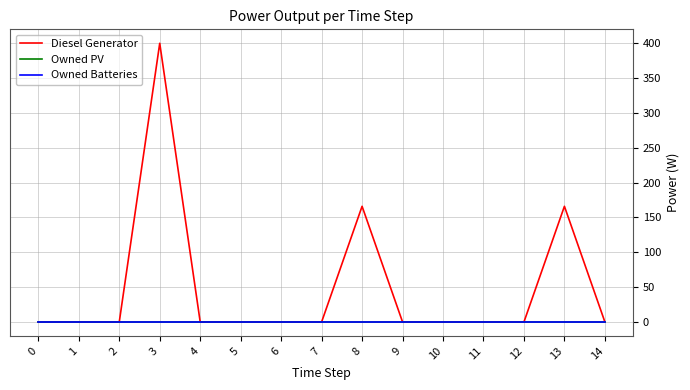

Which series has the widest spread of values?

Diesel Generator